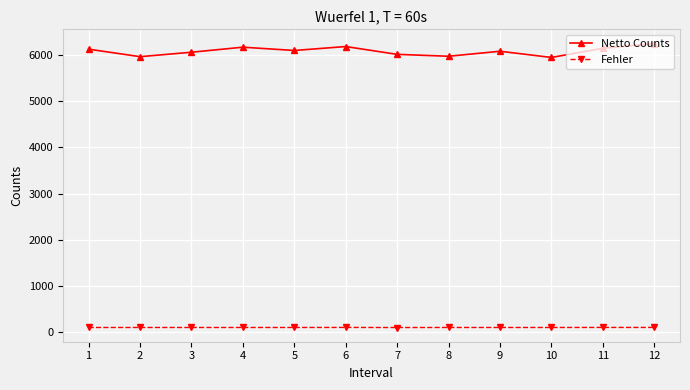

The value of Netto Counts at 7 is 9729. True or false?

False